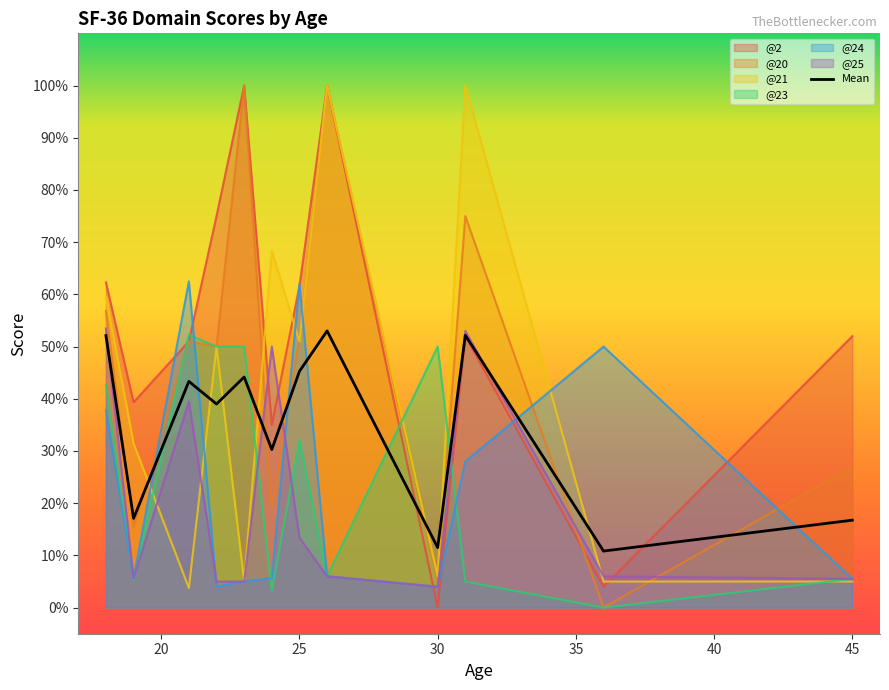

Which series has the largest total across all categories?

@2